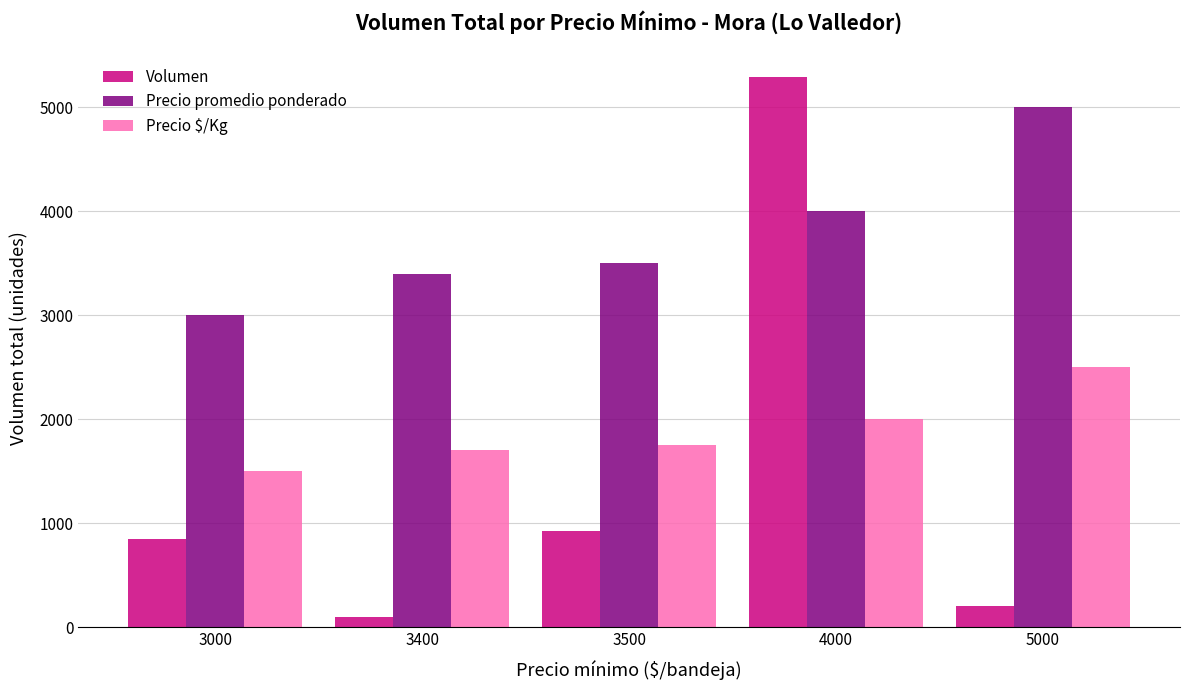

How many data points does each series have?

5